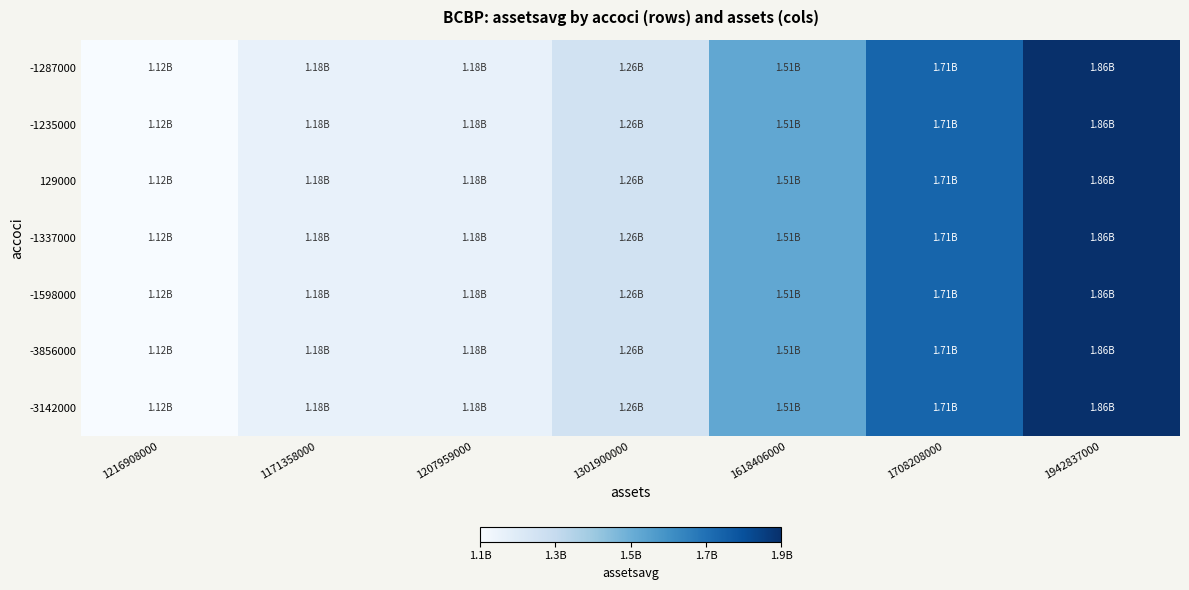

At which category is the sum across all series the highest?

1942837000